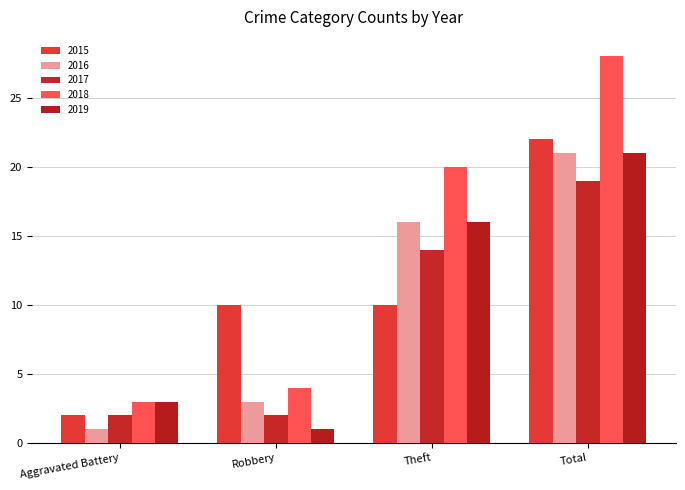

Which series has the largest range (max minus min)?

2018